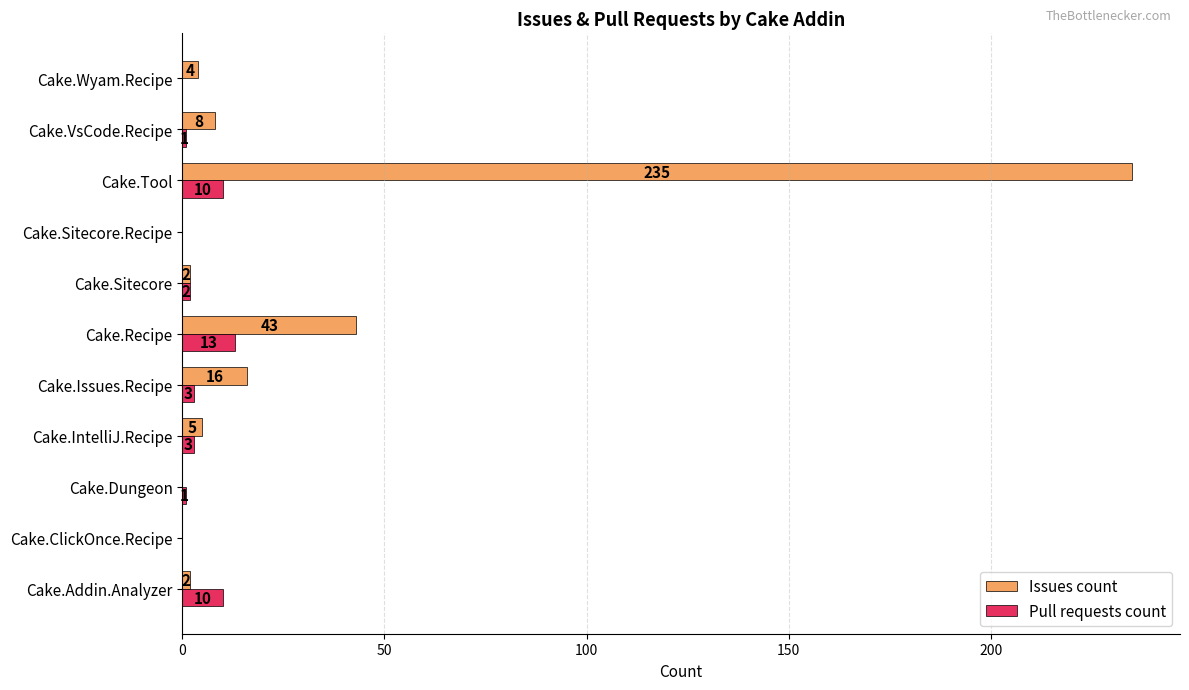

What is the greatest value displayed?

235